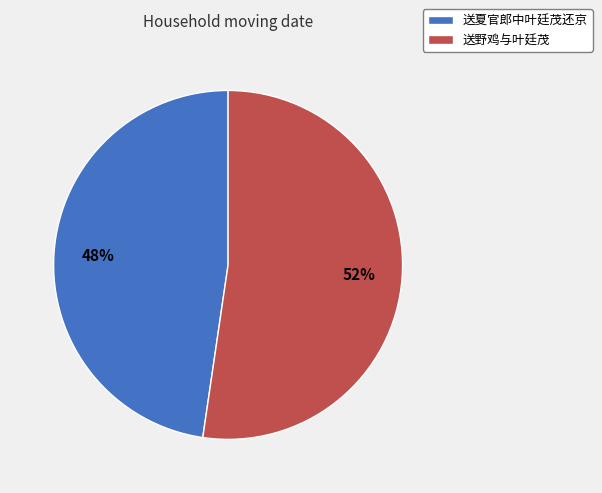

Which has a higher value, 送夏官郎中叶廷茂还京 or 送野鸡与叶廷茂?

送野鸡与叶廷茂